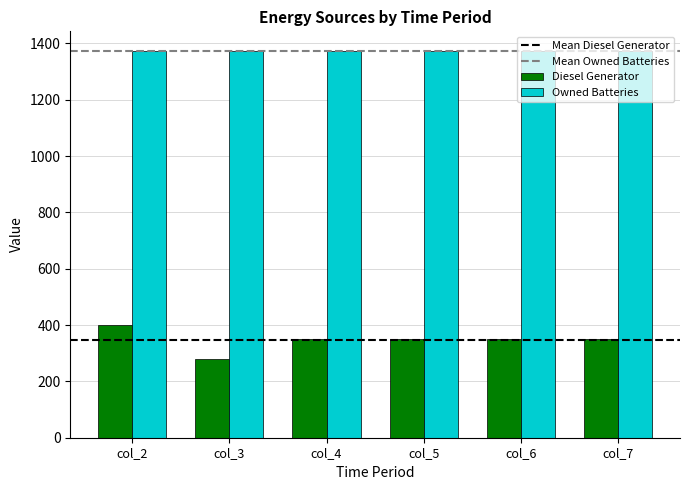

The value of Owned Batteries at col_6 is 1374.0. True or false?

True